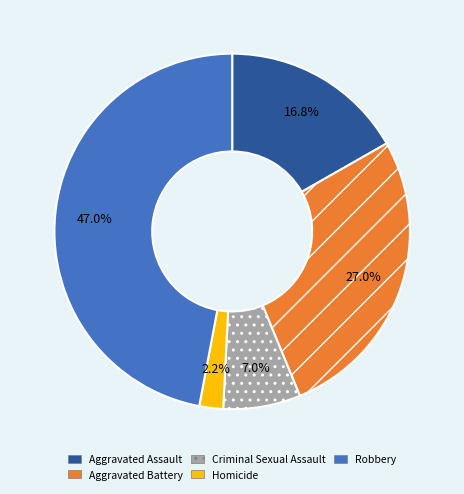

To the nearest percent, what is the difference between the Aggravated Battery and Robbery slice percentages?

20%